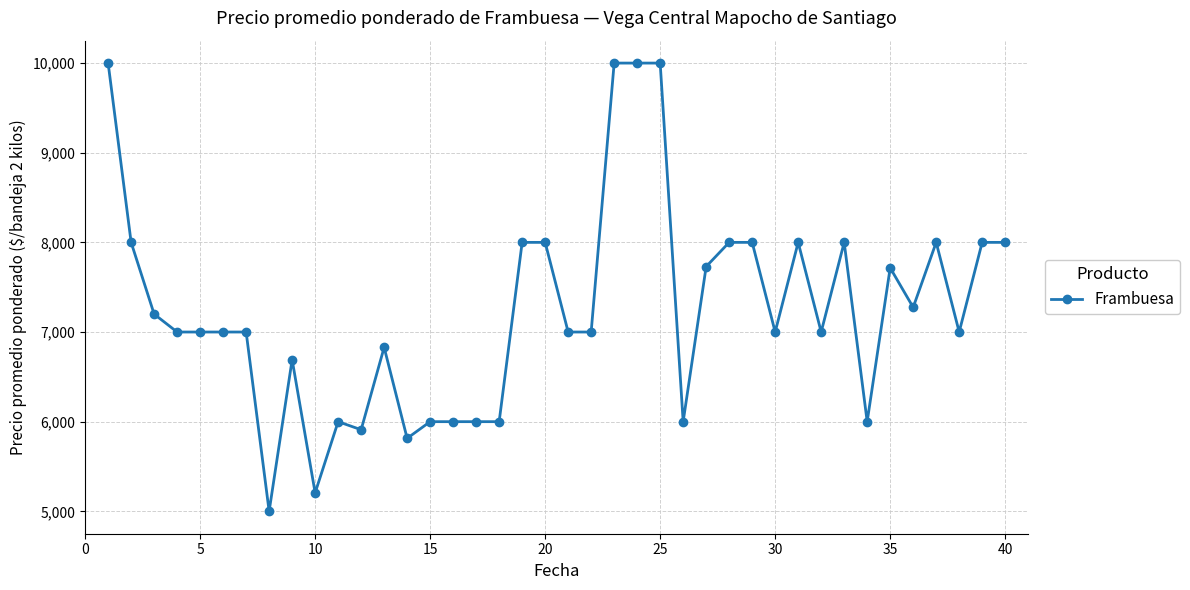

What is the value of the 34th point from the left?

6000